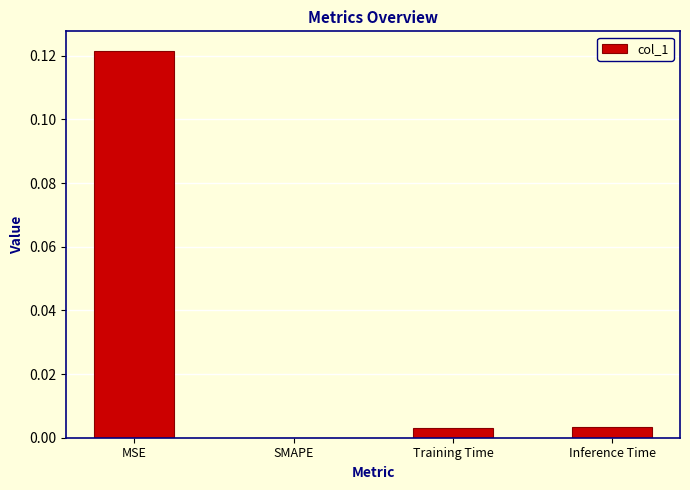

At which category does the chart reach its peak across all series?

MSE